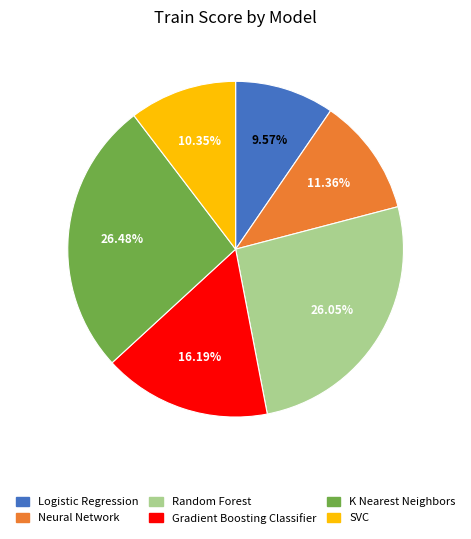

Which category has the smallest portion of the pie?

Logistic Regression